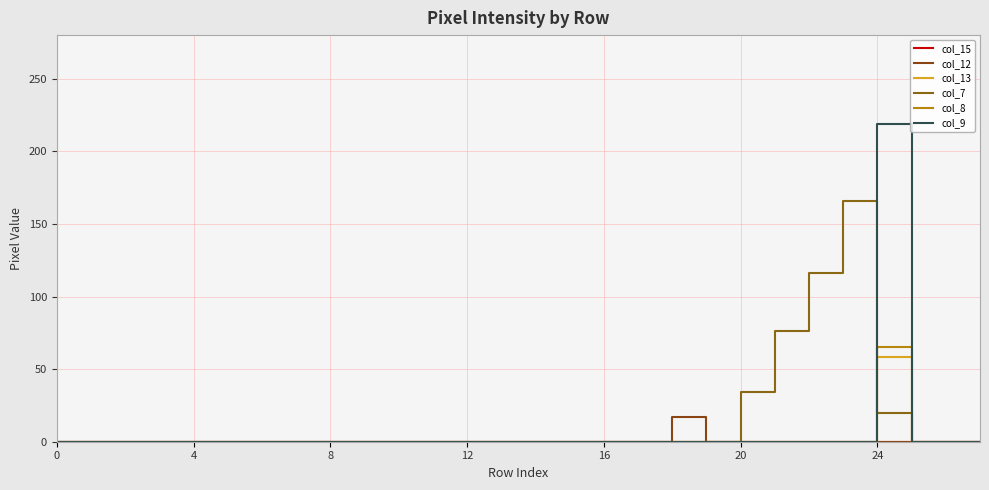

How many lines are shown in the chart?

6